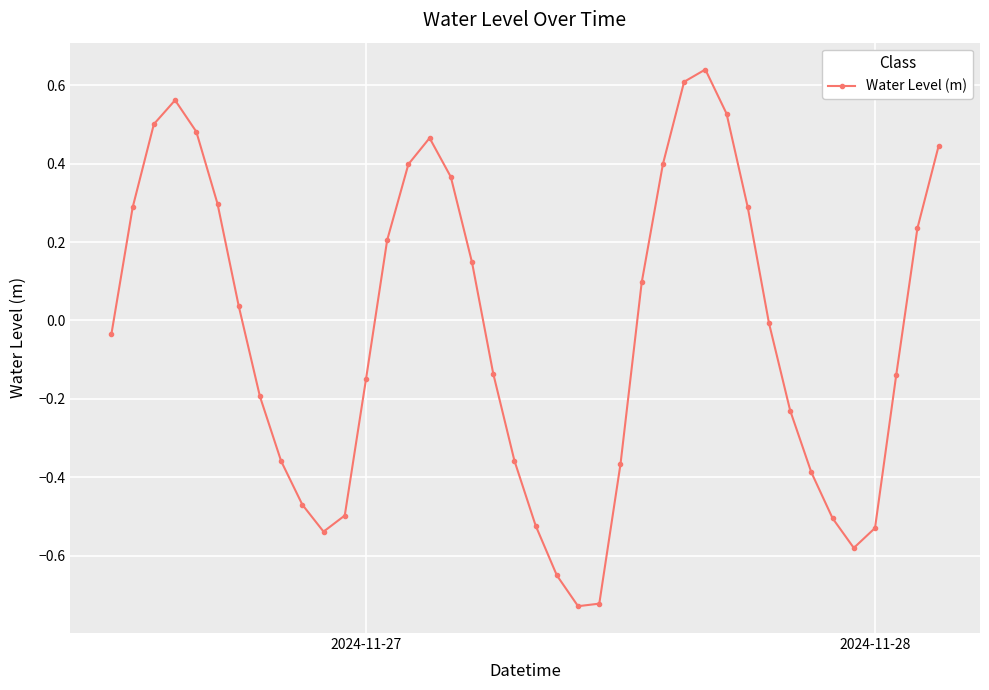

True or false: the data has more than 0 interior local peaks.

True